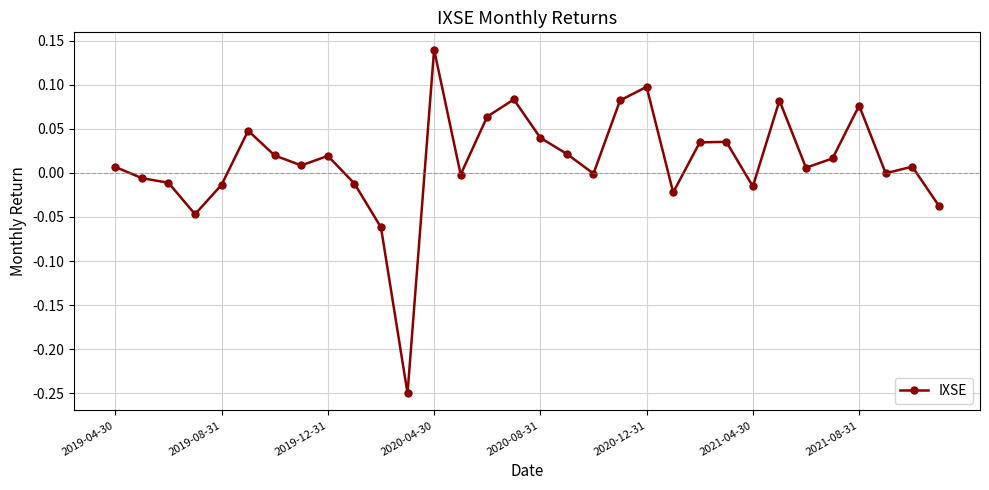

What is the sum of all values?

0.4